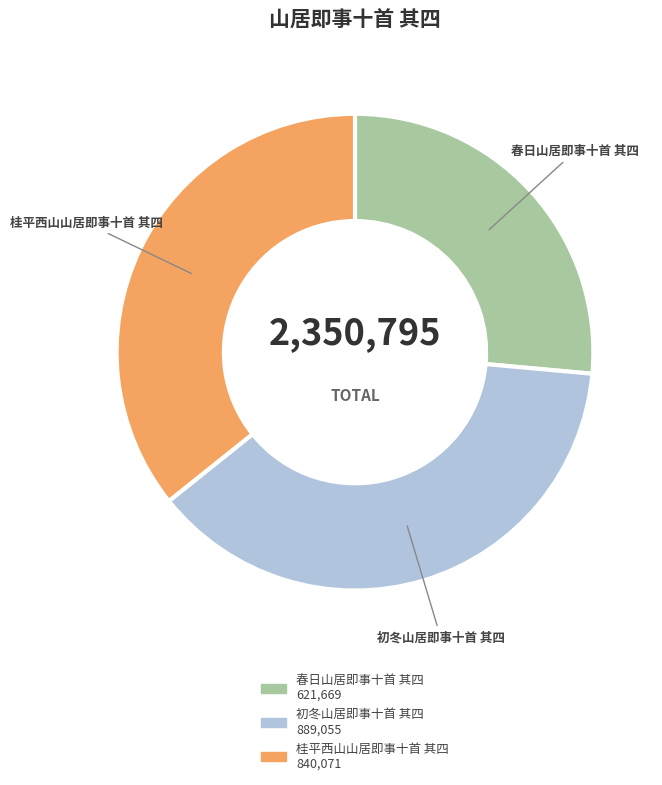

Which category has the biggest portion of the pie?

初冬山居即事十首 其四